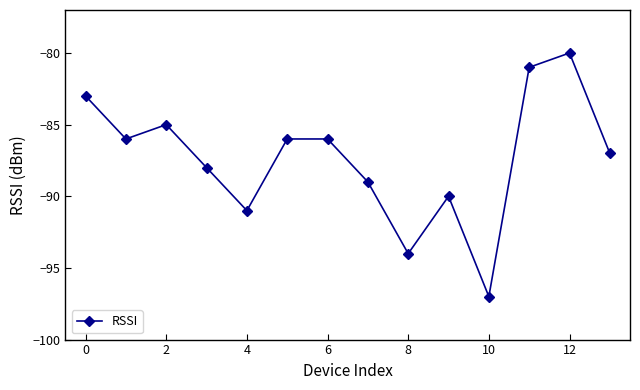

What is the value of the 14th point from the left?

-87